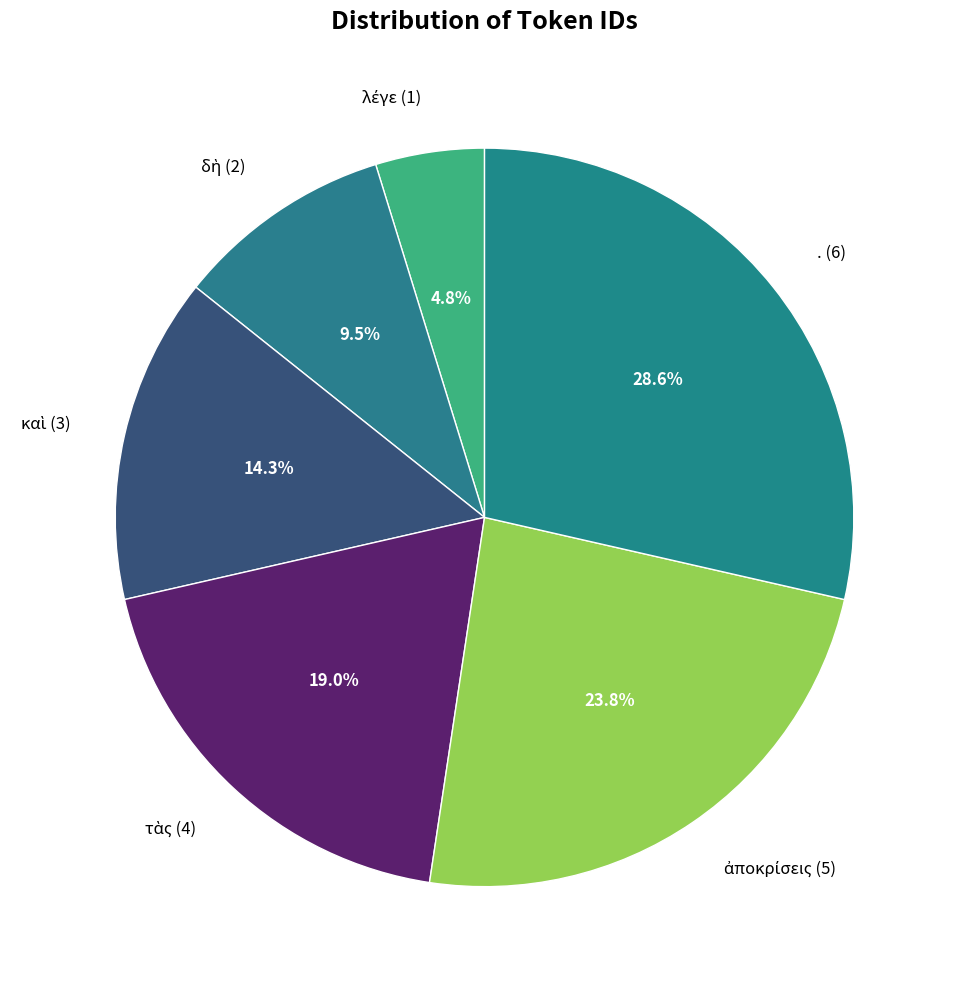

Does any single category account for the majority?

No